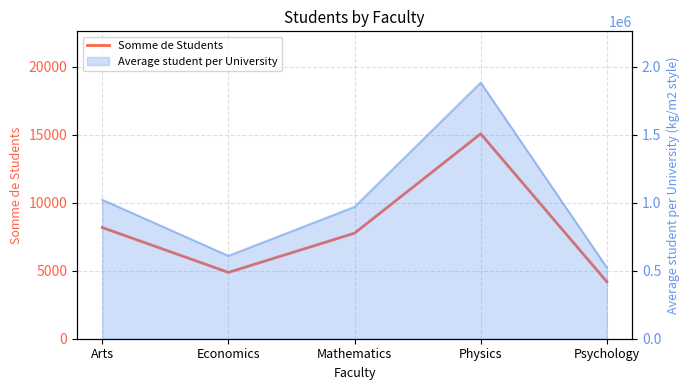

True or false: the data has more than 1 interior local peaks.

False